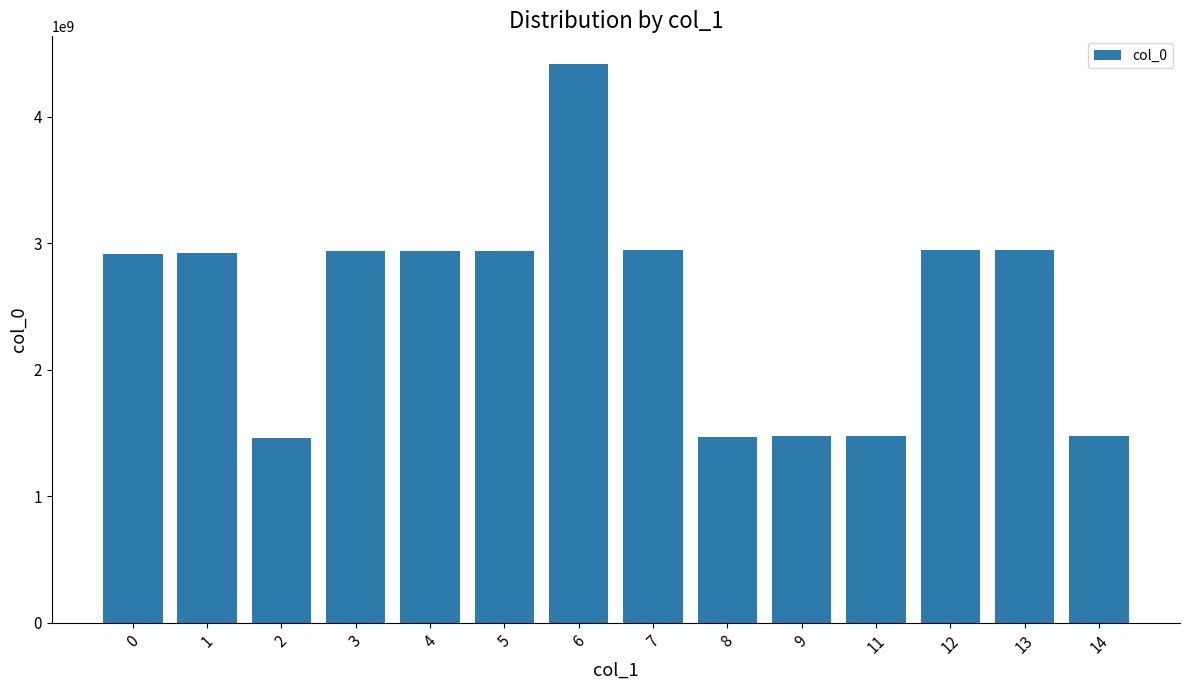

The value at 2 is 2114729648. True or false?

False